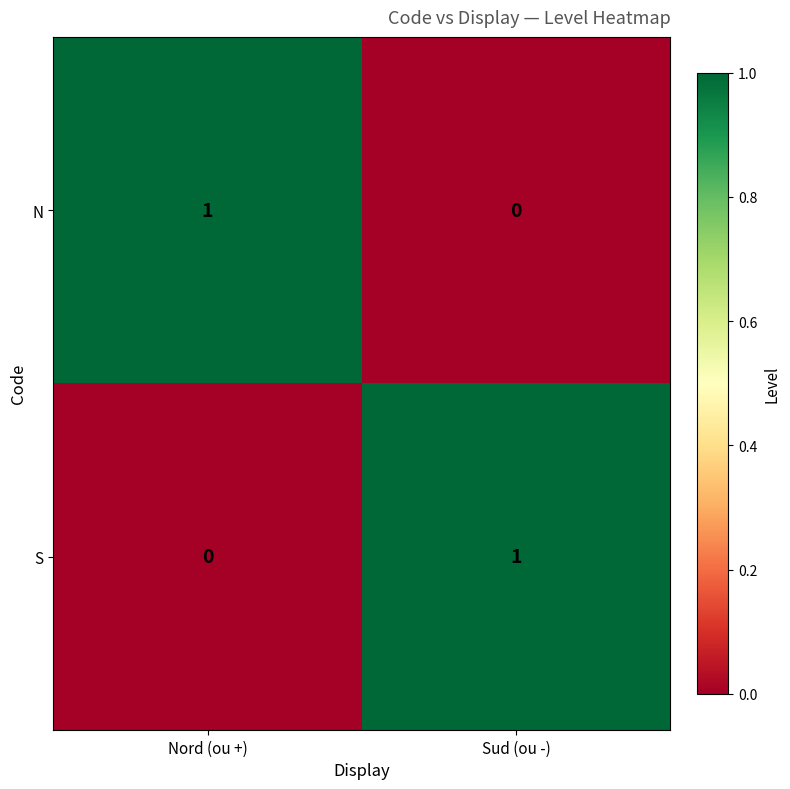

Reading left to right, transcribe all the data shown in this chart.

N: 1	0
S: 0	1